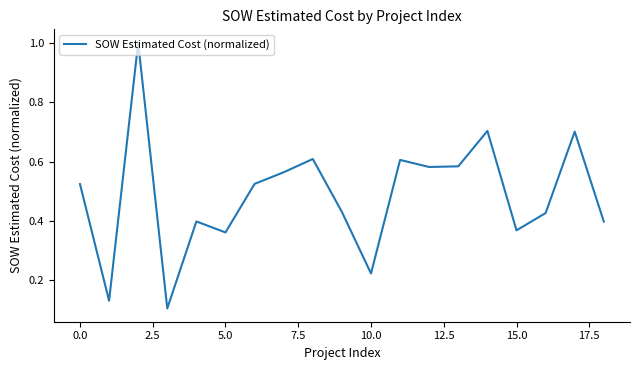

What is the difference between the maximum and minimum values?

0.9